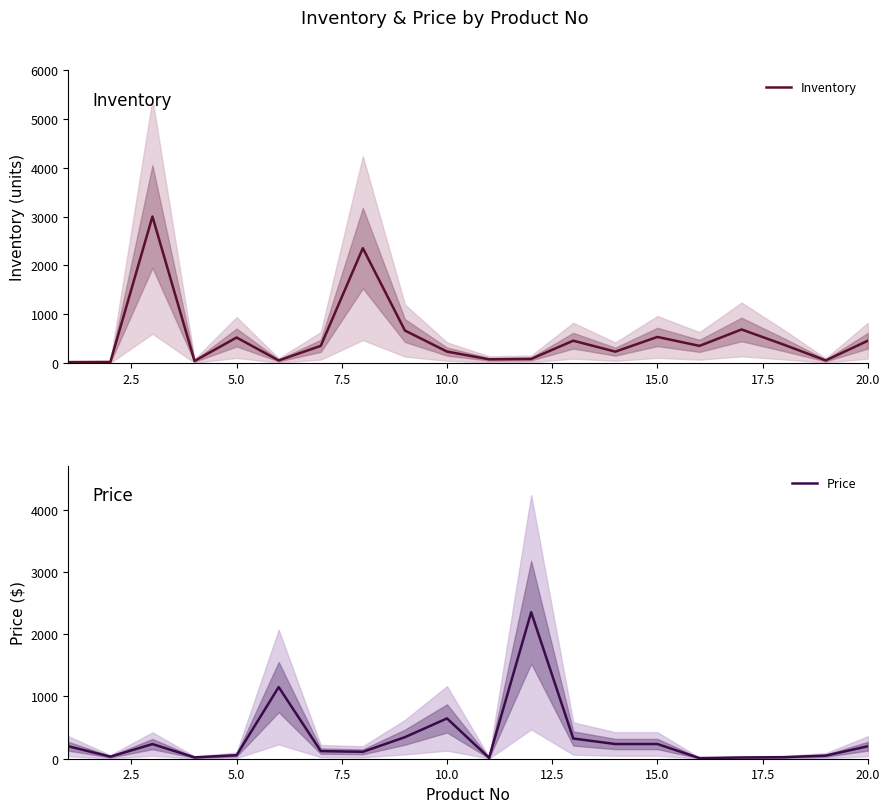

How many interior local peaks does the Inventory series have?

6